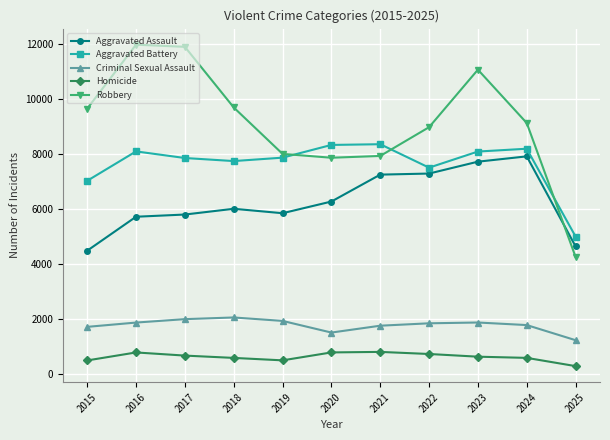

List the series in order of their peak value, highest first.

Robbery, Aggravated Battery, Aggravated Assault, Criminal Sexual Assault, Homicide